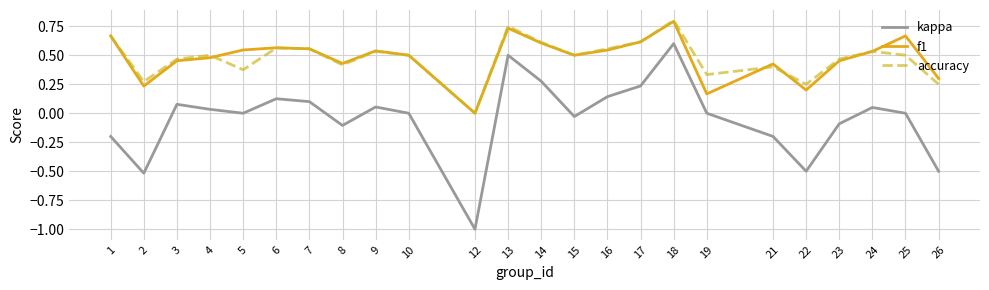

At which label is f1 closest to 0?

12